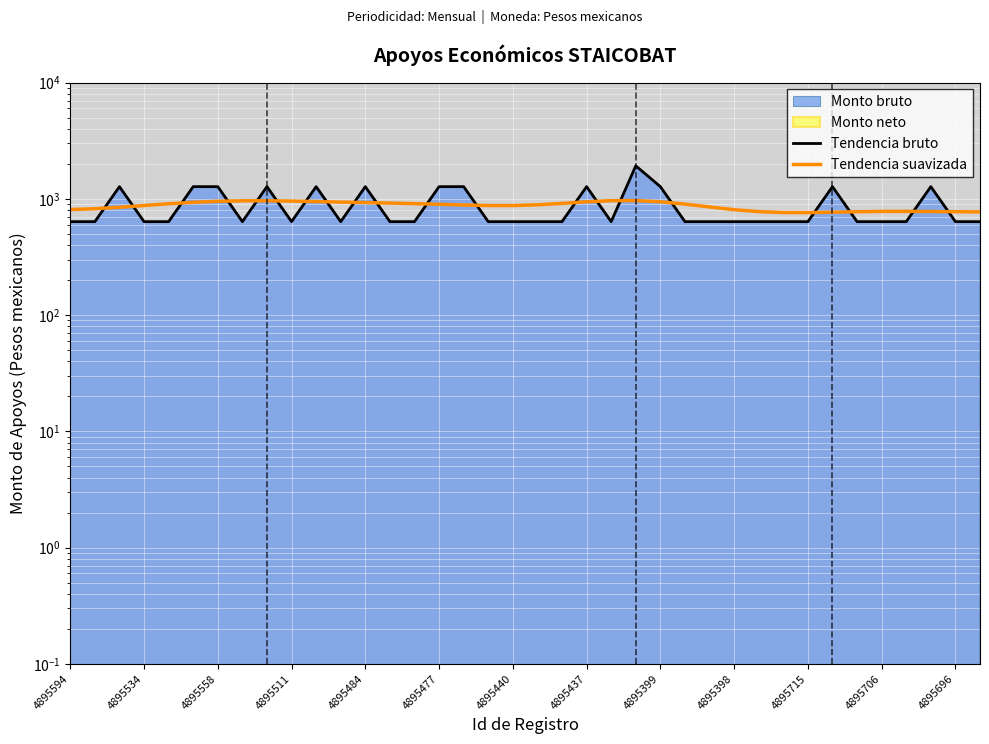

What is the sum of the Tendencia bruto values at 22 and 4895558?

1908.2